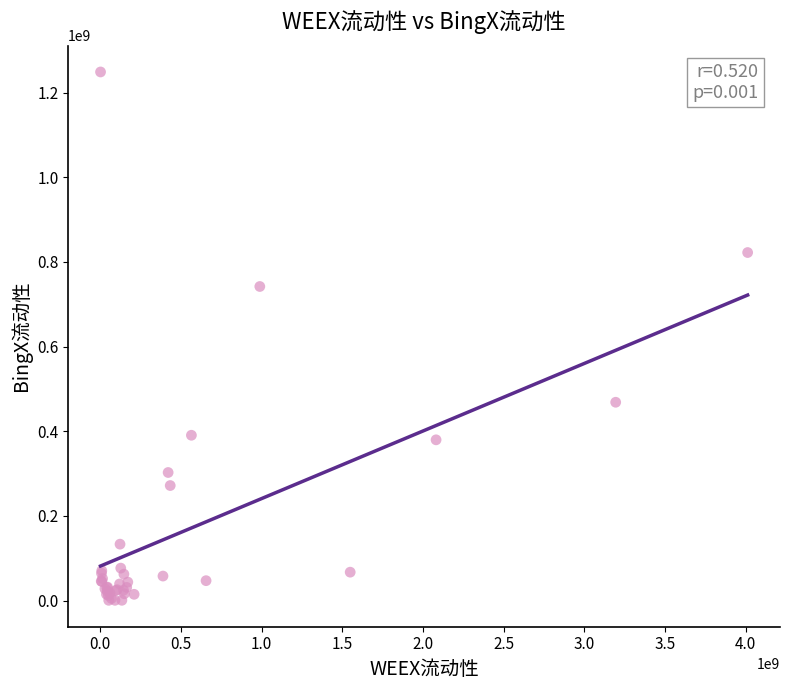

What Y value in the scatter plot is closest to 624826236?

742097878.0